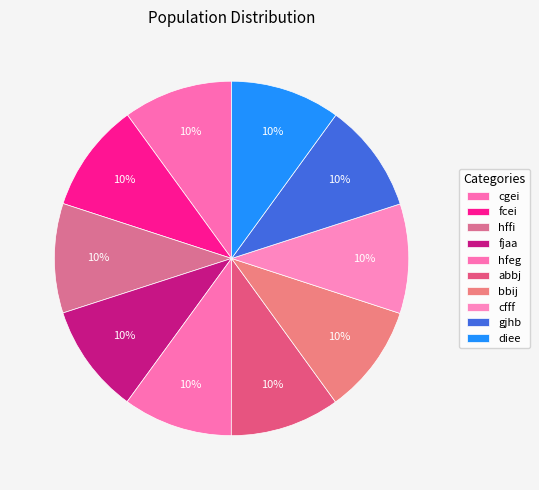

Does any single category account for the majority?

No